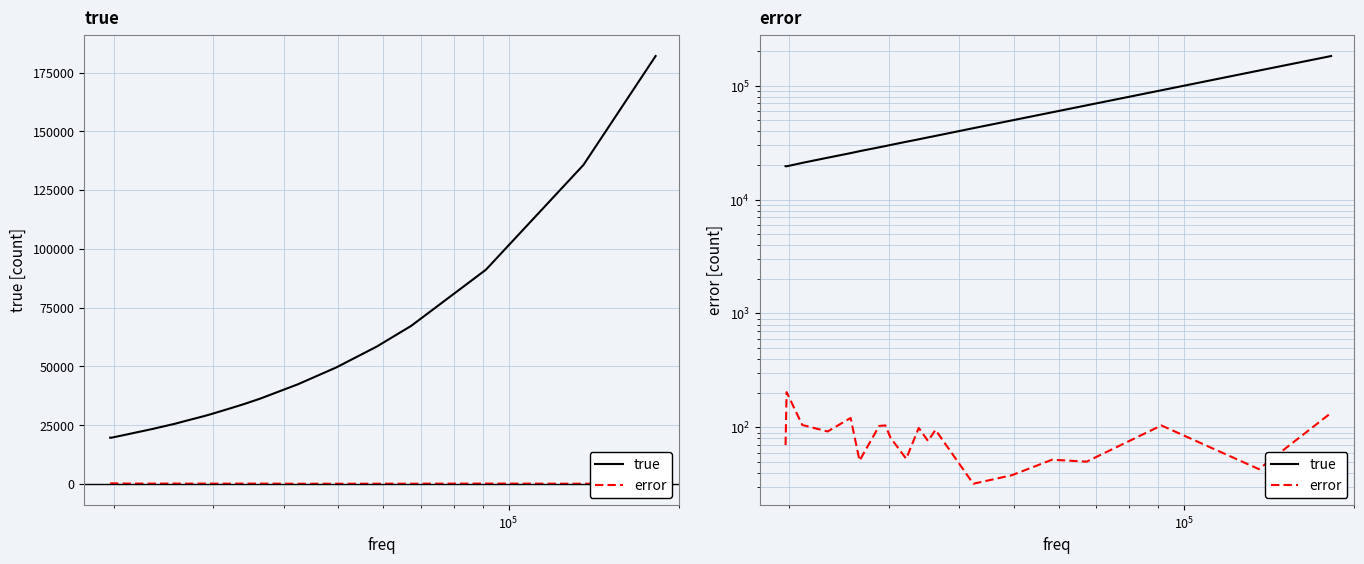

True or false: true and error cross at least once.

False